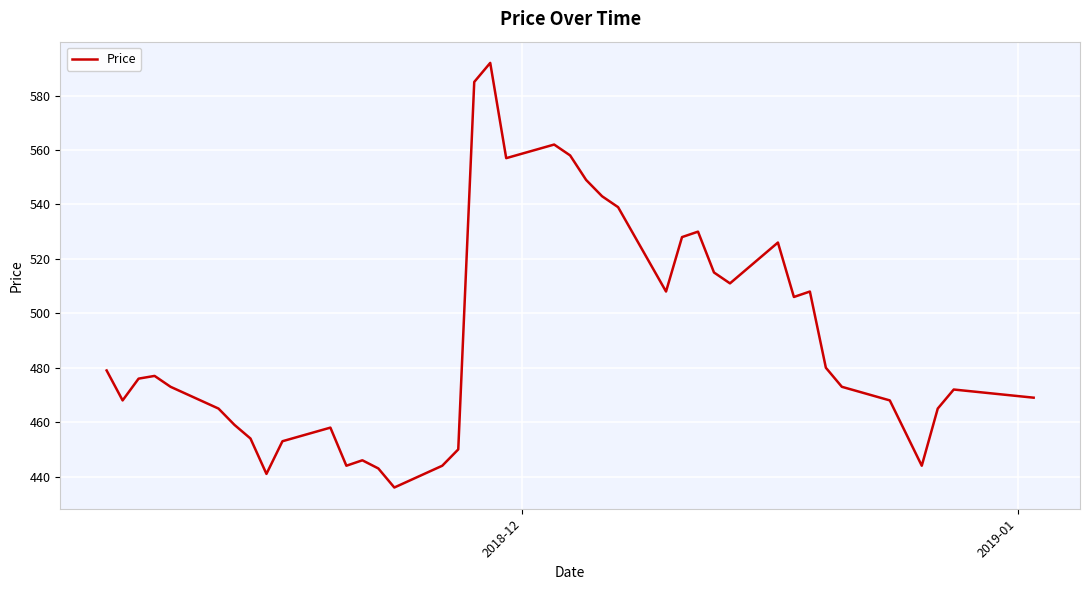

How many categories are shown in the chart?

40